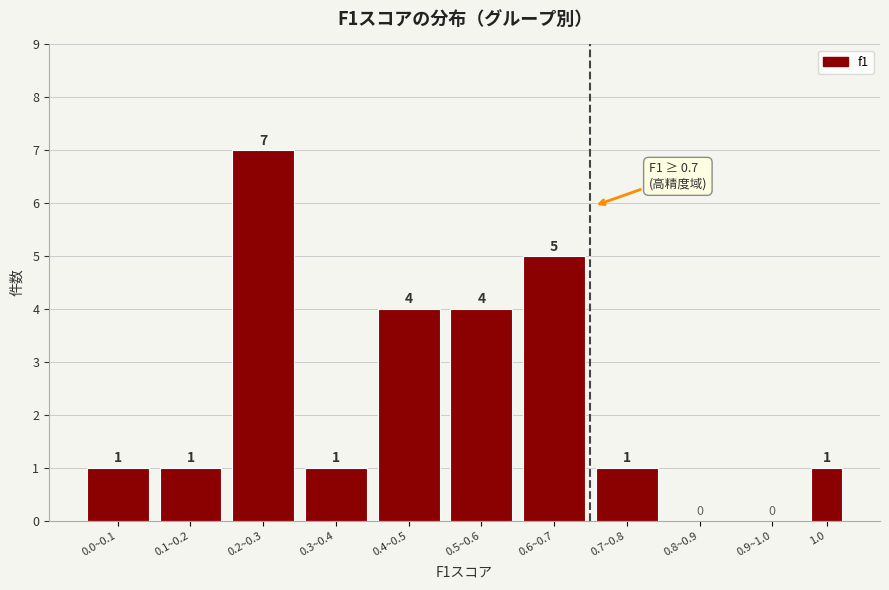

Reading right to left, transcribe all the data shown in this chart.

1.0=1	0.9~1.0=0	0.8~0.9=0	0.7~0.8=1	0.6~0.7=5	0.5~0.6=4	0.4~0.5=4	0.3~0.4=1	0.2~0.3=7	0.1~0.2=1	0.0~0.1=1